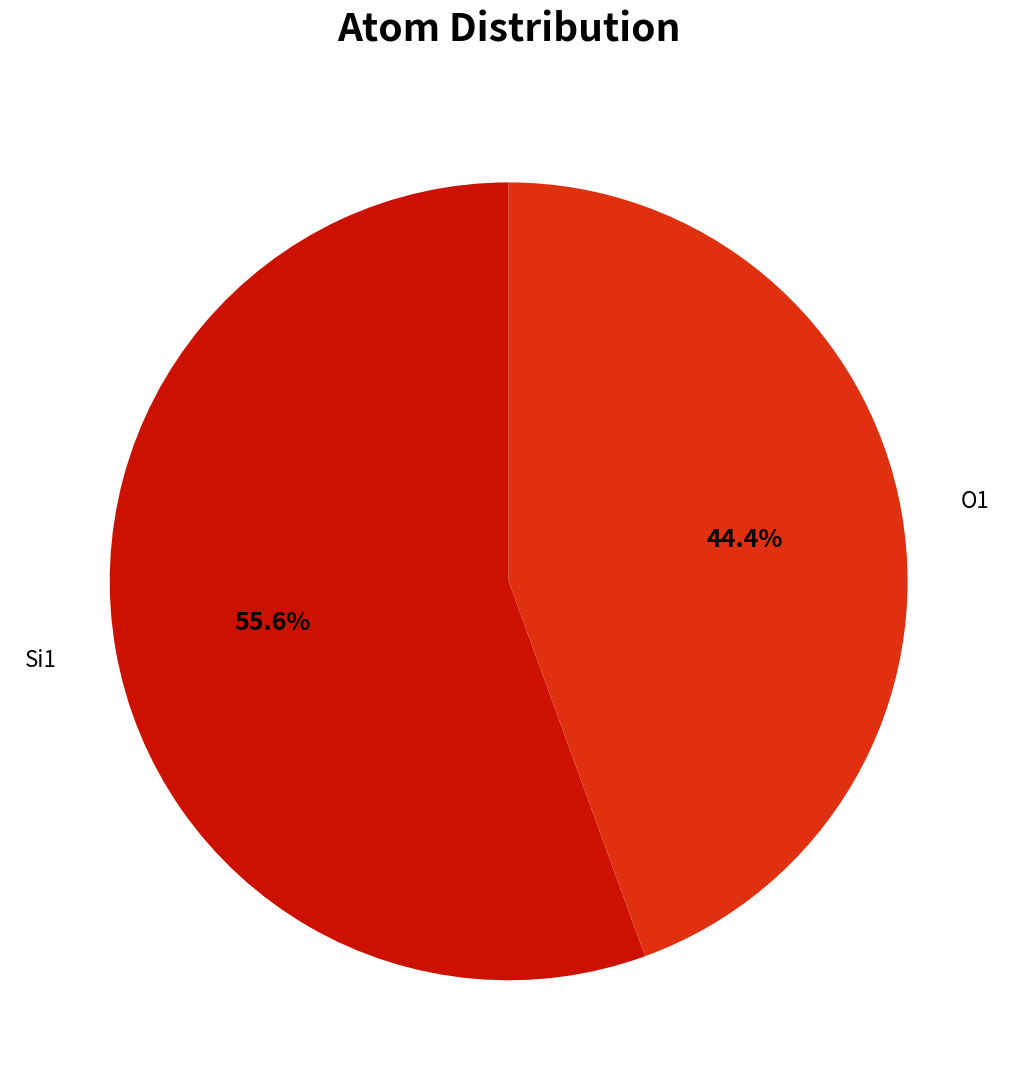

Is there any slice that represents more than half of the pie?

Yes